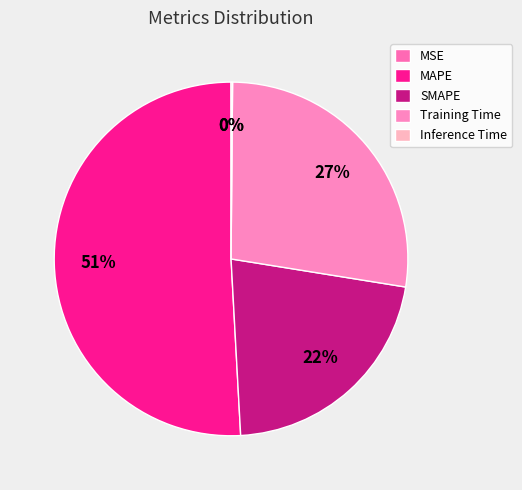

Rank the categories by value from highest to lowest.

MAPE, Training Time, SMAPE, Inference Time, MSE